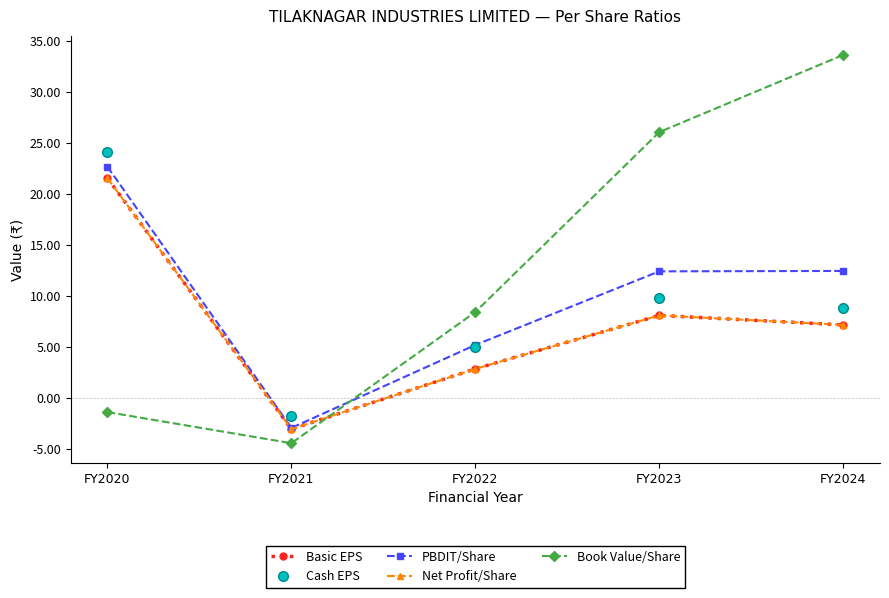

Is the value of Book Value/Share at FY2023 greater than the value of Cash EPS at FY2024?

Yes